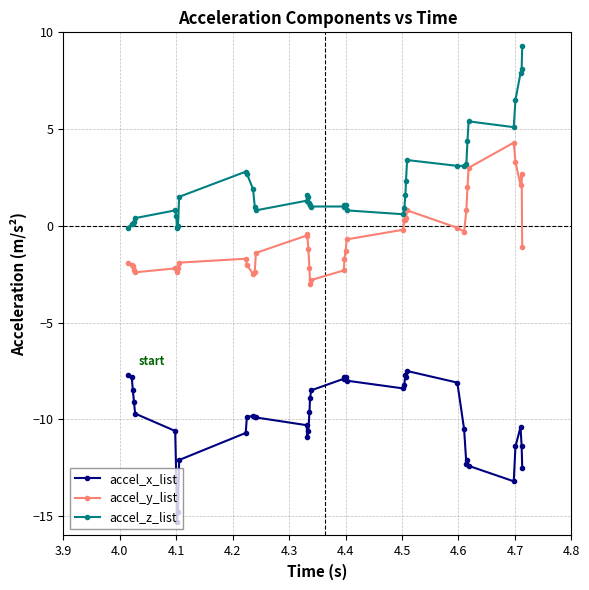

Which series has the largest total across all categories?

accel_z_list